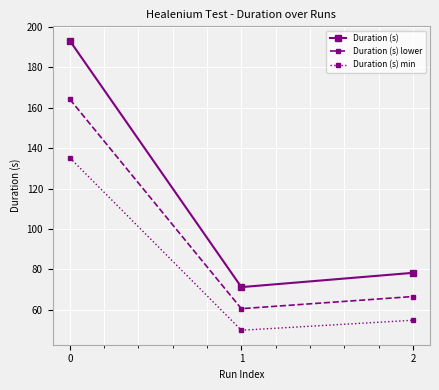

Which series has the largest total across all categories?

Duration (s)